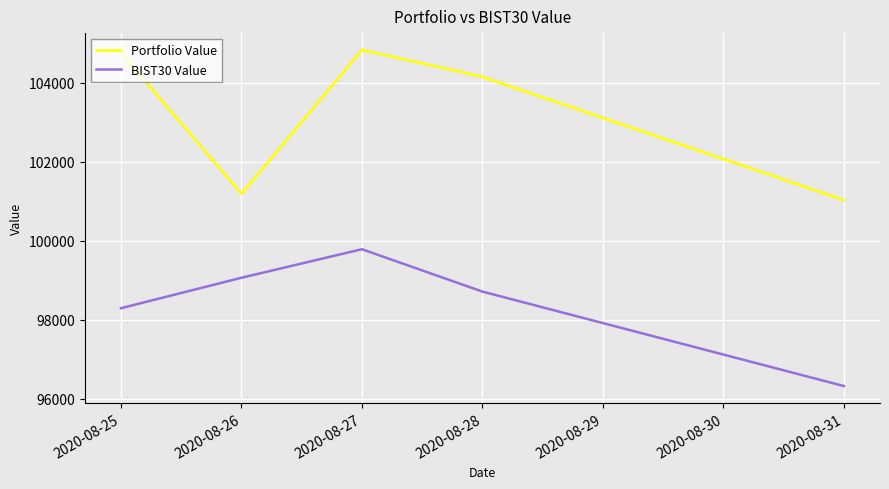

Which category has the lowest value in the Portfolio Value series?

2020-08-31